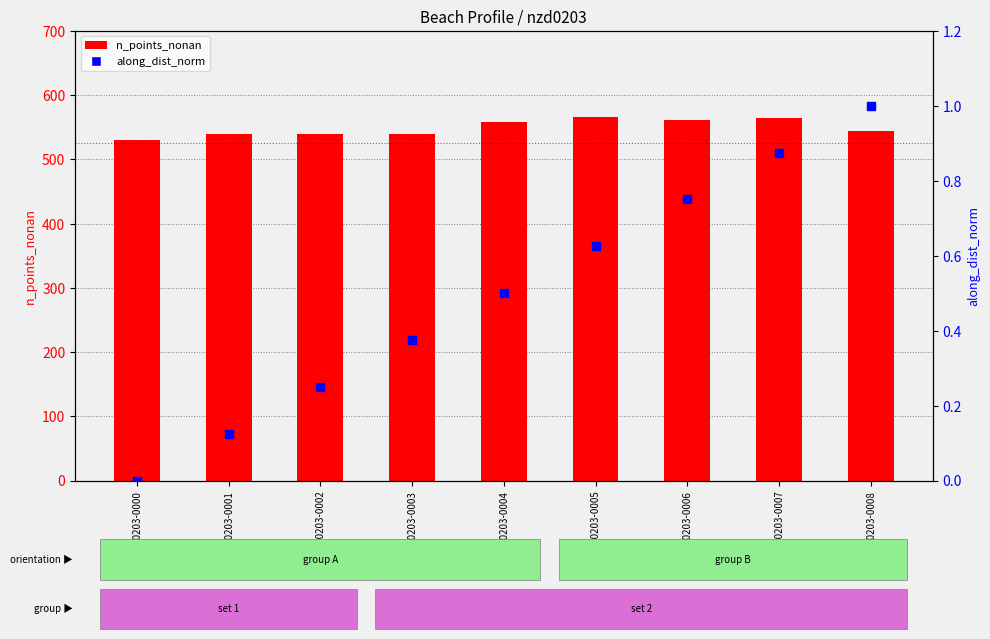

What is the total value across all series at nzd0203-0005?

566.6